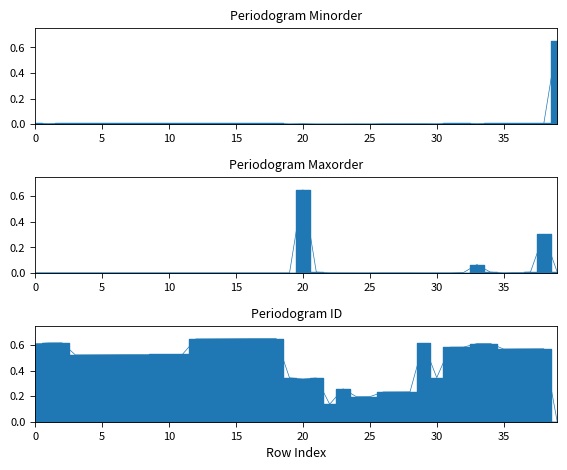

At how many categories does at least one series exceed 0?

40